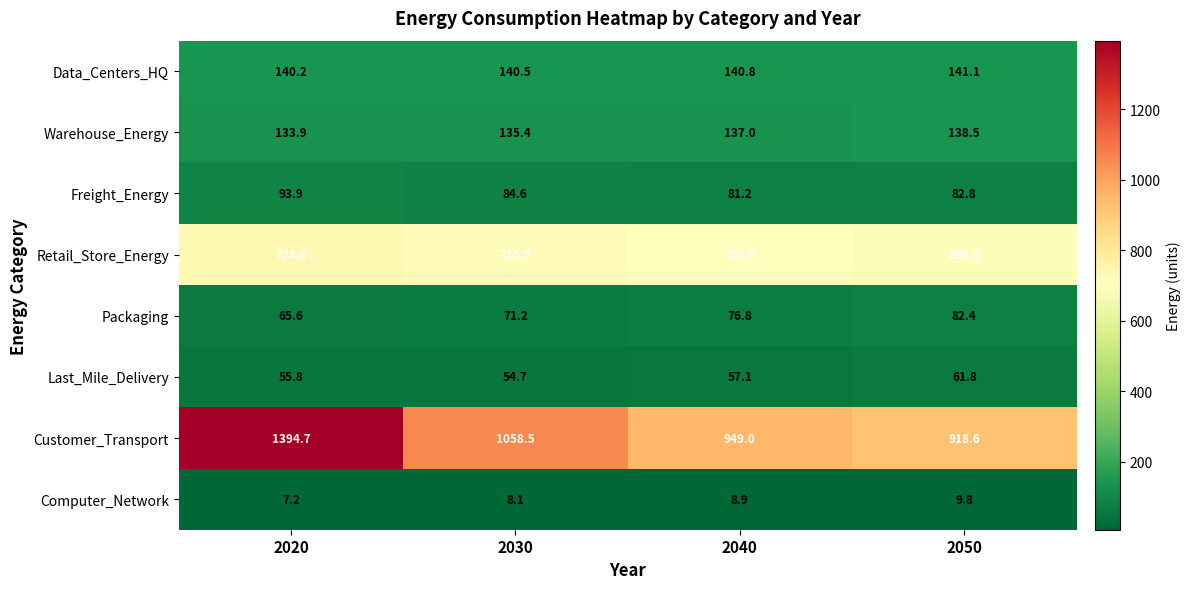

Which series has the largest total across all categories?

Customer_Transport